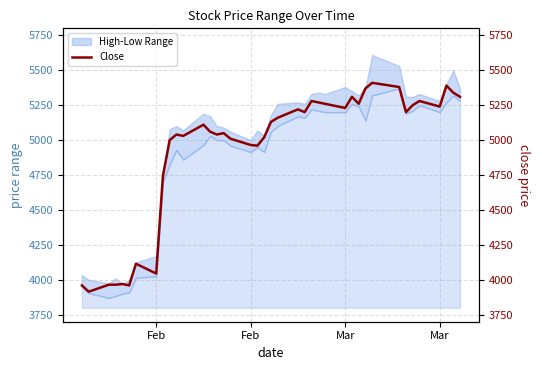

Reading right to left, extract all data points from this chart.

5310	5340	5390	5240	5280	5250	5200	5380	5410	5370	5260	5310	5230	5260	5270	5280	5200	5220	5160	5130	5020	4960	4965	5010	5050	5040	5060	5110	5030	5040	5000	4745	4045	4115	3960	3970	3965	3965	3915	3960